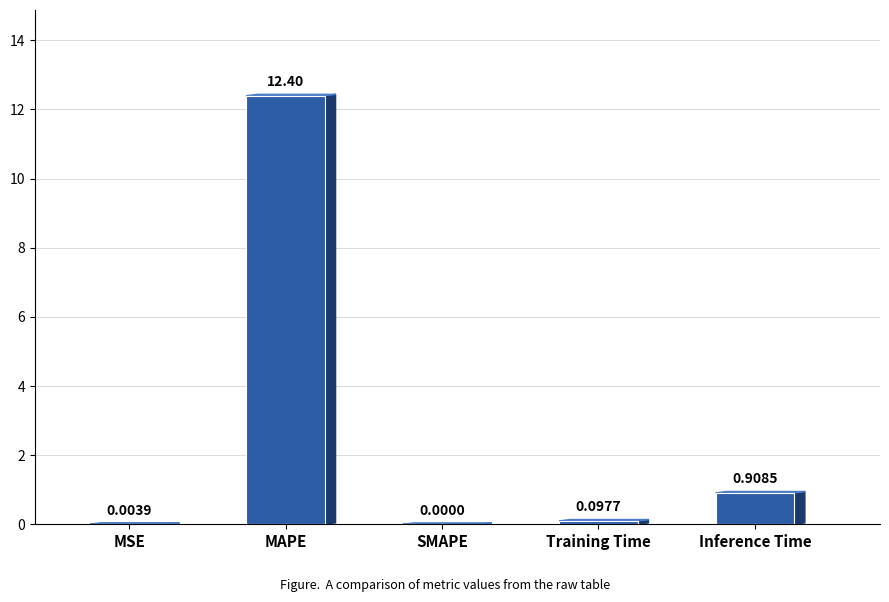

Where is the data nearest to the value 6?

Inference Time